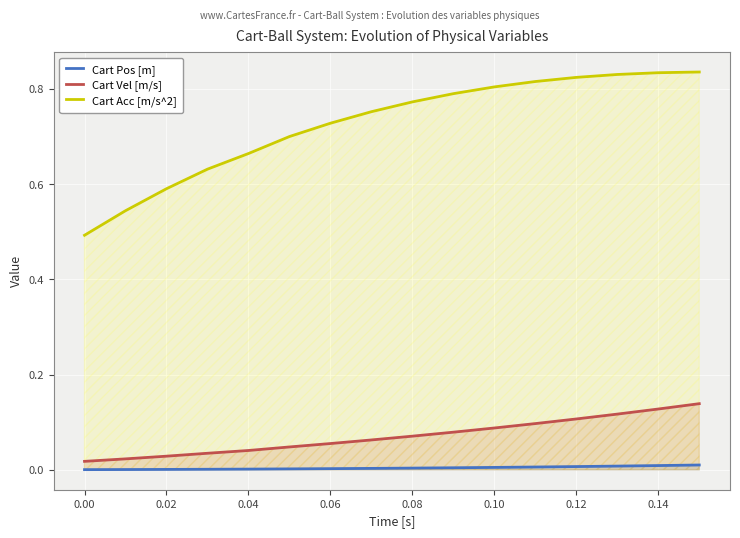

True or false: Cart Acc [m/s^2] and Cart Pos [m] cross at least once.

False